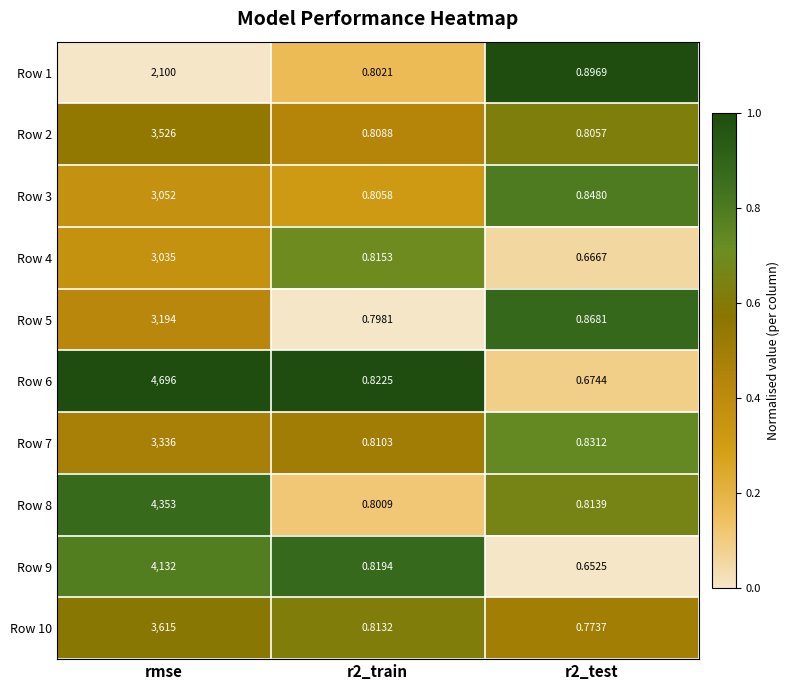

Which category has the highest value across all series?

rmse